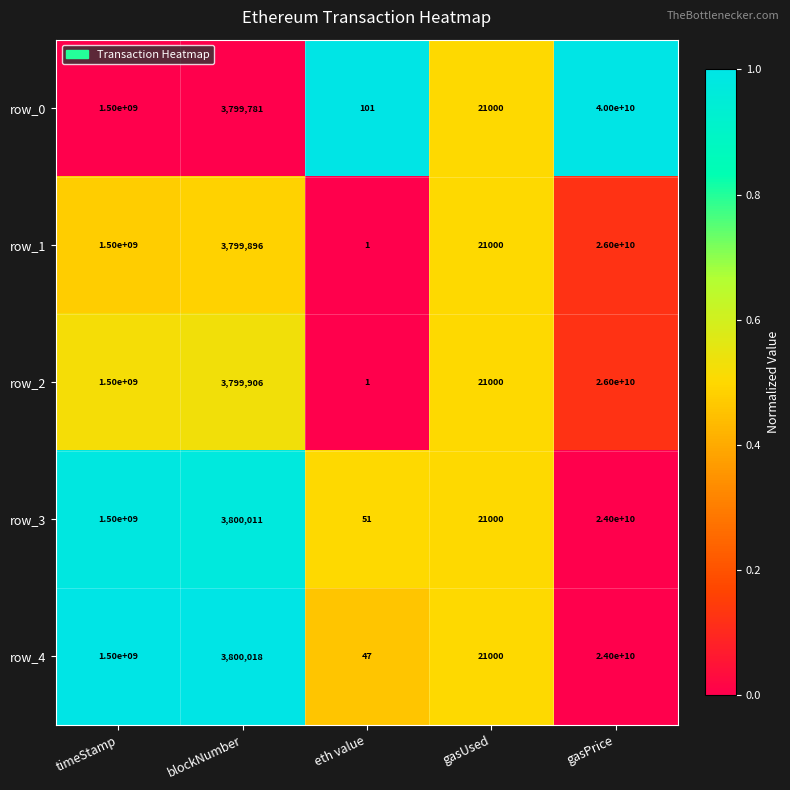

Is the value of row_3 at blockNumber greater than the value of row_0 at eth value?

Yes